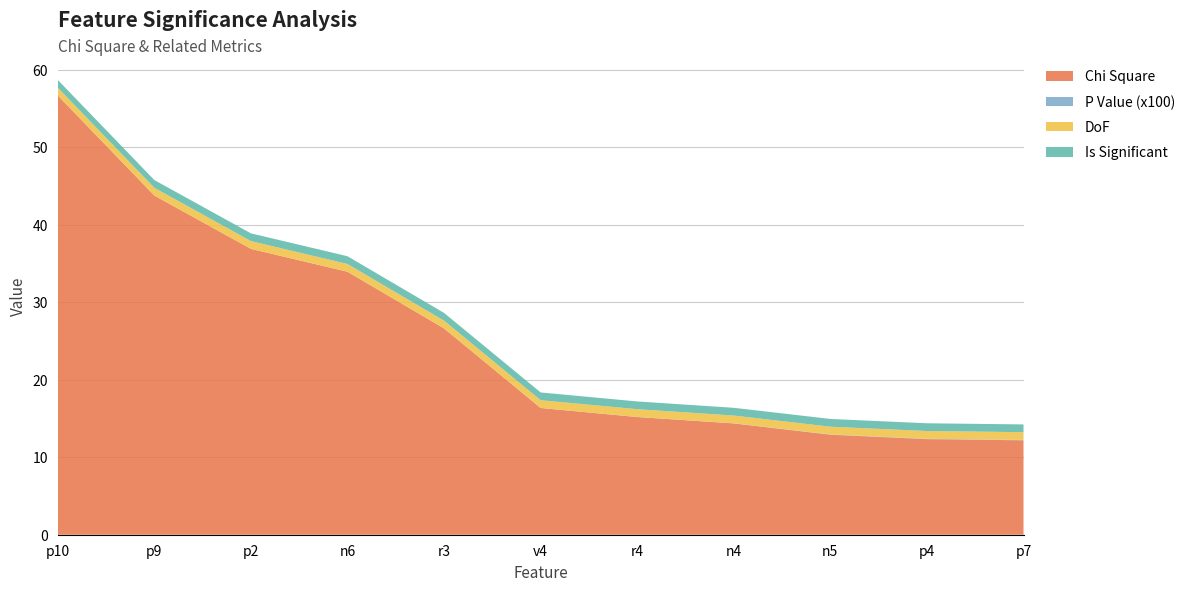

Reading left to right, extract all data points from this chart.

Chi Square: 56.7	43.7	36.9	33.9	26.6	16.3	15.2	14.4	12.9	12.3	12.2
P Value: 0.0	0.0	0.0	0.0	0.0	0.0	0.0	0.0	0.0	0.0	0.0
DoF: 1.0	1.0	1.0	1.0	1.0	1.0	1.0	1.0	1.0	1.0	1.0
Is Significant: 1.0	1.0	1.0	1.0	1.0	1.0	1.0	1.0	1.0	1.0	1.0